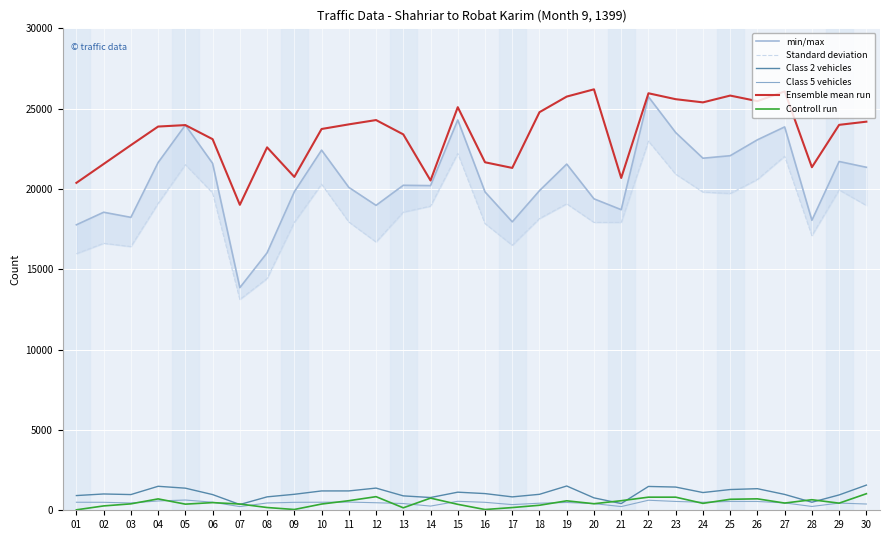

True or false: Ensemble mean run and Class 2 vehicles intersect in this chart.

False